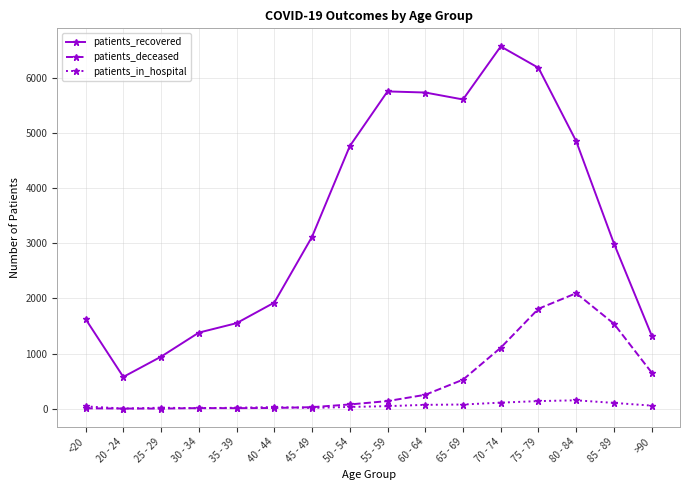

What is the sum of the patients_recovered values at 60 - 64 and 65 - 69?

11334